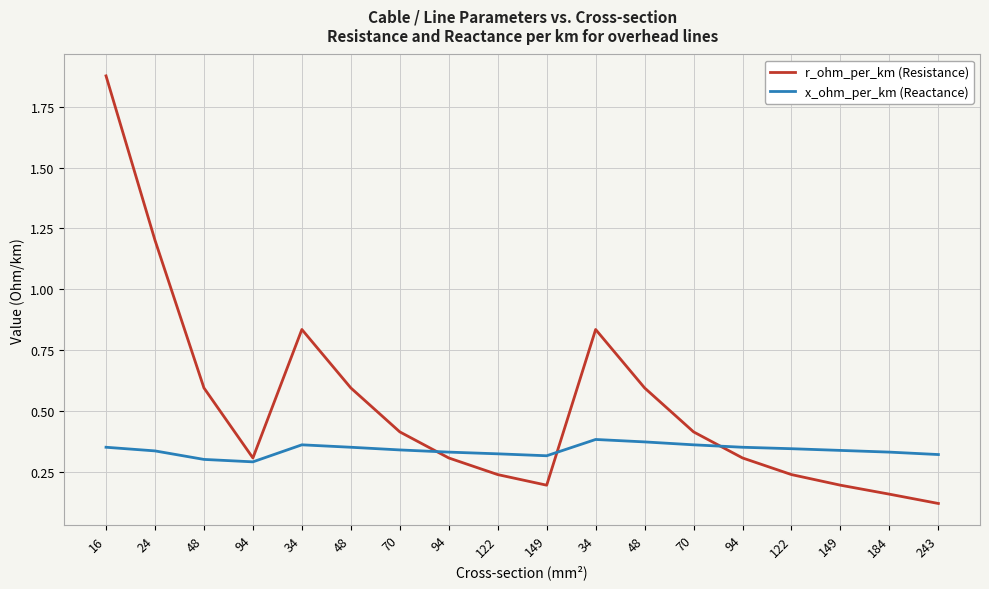

How many lines are shown in the chart?

2